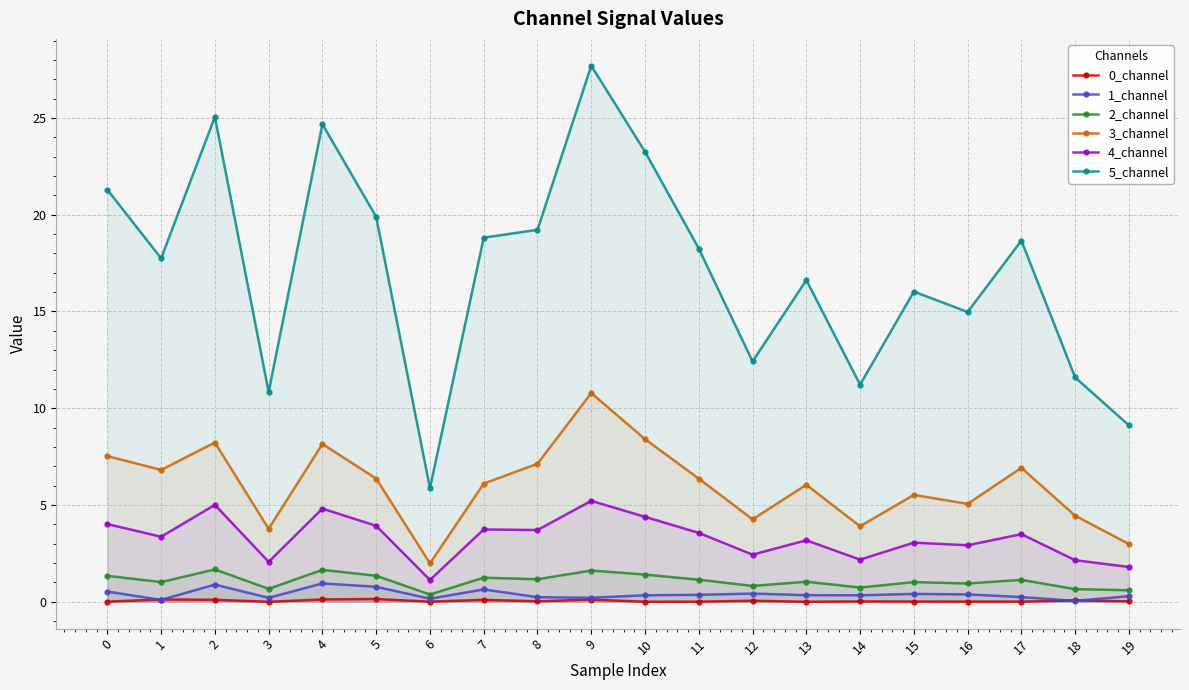

Reading right to left, what are all the values shown in this chart?

0_channel: 19=0.0	18=0.1	17=0.0	16=0.0	15=0.0	14=0.0	13=0.0	12=0.1	11=0.0	10=0.0	9=0.1	8=0.0	7=0.1	6=0.0	5=0.1	4=0.1	3=0.0	2=0.1	1=0.1	0=0.0
1_channel: 19=0.3	18=0.0	17=0.2	16=0.4	15=0.4	14=0.3	13=0.3	12=0.4	11=0.4	10=0.3	9=0.2	8=0.2	7=0.6	6=0.2	5=0.8	4=1.0	3=0.2	2=0.9	1=0.1	0=0.5
2_channel: 19=0.6	18=0.7	17=1.1	16=0.9	15=1.0	14=0.7	13=1.0	12=0.8	11=1.1	10=1.4	9=1.6	8=1.2	7=1.2	6=0.4	5=1.3	4=1.7	3=0.7	2=1.7	1=1.0	0=1.3
3_channel: 19=3.0	18=4.4	17=6.9	16=5.1	15=5.5	14=3.9	13=6.0	12=4.3	11=6.4	10=8.4	9=10.8	8=7.1	7=6.1	6=2.0	5=6.4	4=8.2	3=3.8	2=8.2	1=6.8	0=7.5
4_channel: 19=1.8	18=2.1	17=3.5	16=2.9	15=3.1	14=2.2	13=3.2	12=2.4	11=3.6	10=4.4	9=5.2	8=3.7	7=3.7	6=1.1	5=3.9	4=4.8	3=2.1	2=5.0	1=3.4	0=4.0
5_channel: 19=9.1	18=11.6	17=18.7	16=15.0	15=16.0	14=11.2	13=16.6	12=12.4	11=18.3	10=23.3	9=27.7	8=19.2	7=18.8	6=5.9	5=19.9	4=24.7	3=10.8	2=25.1	1=17.7	0=21.3